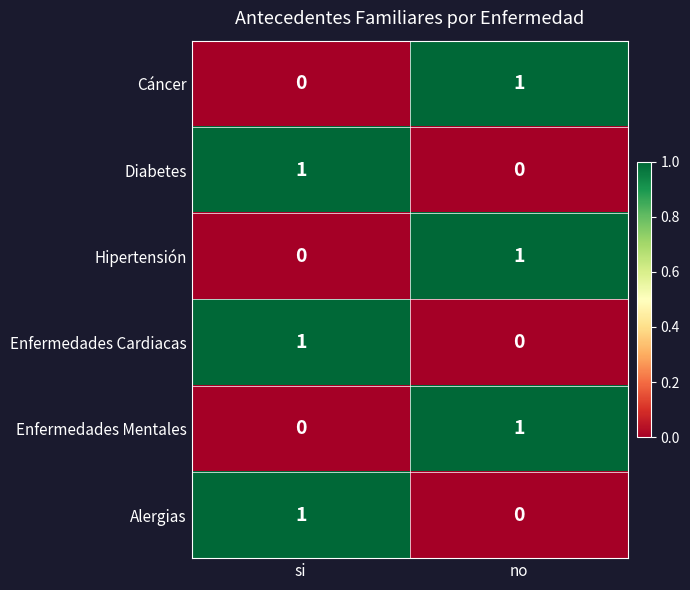

At how many categories does at least one series exceed 0?

2